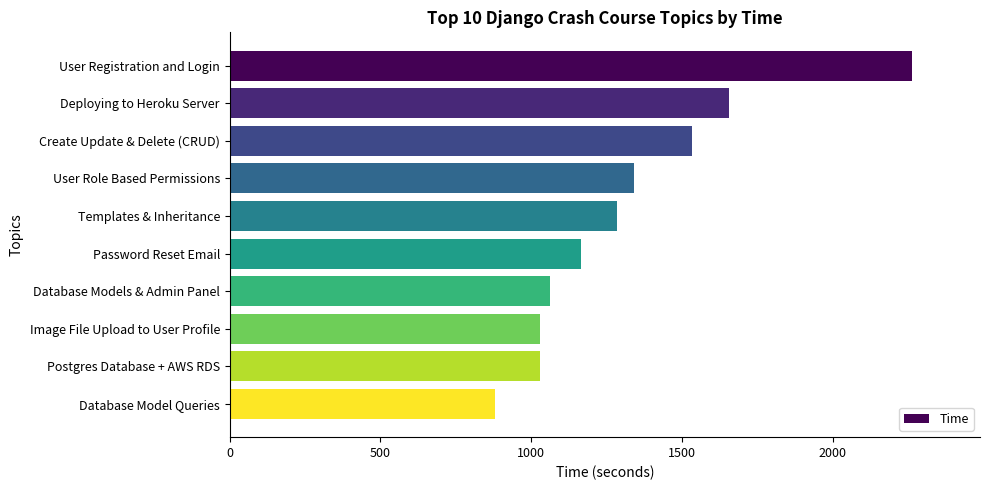

True or false: the data shows 802 at Password Reset Email.

False